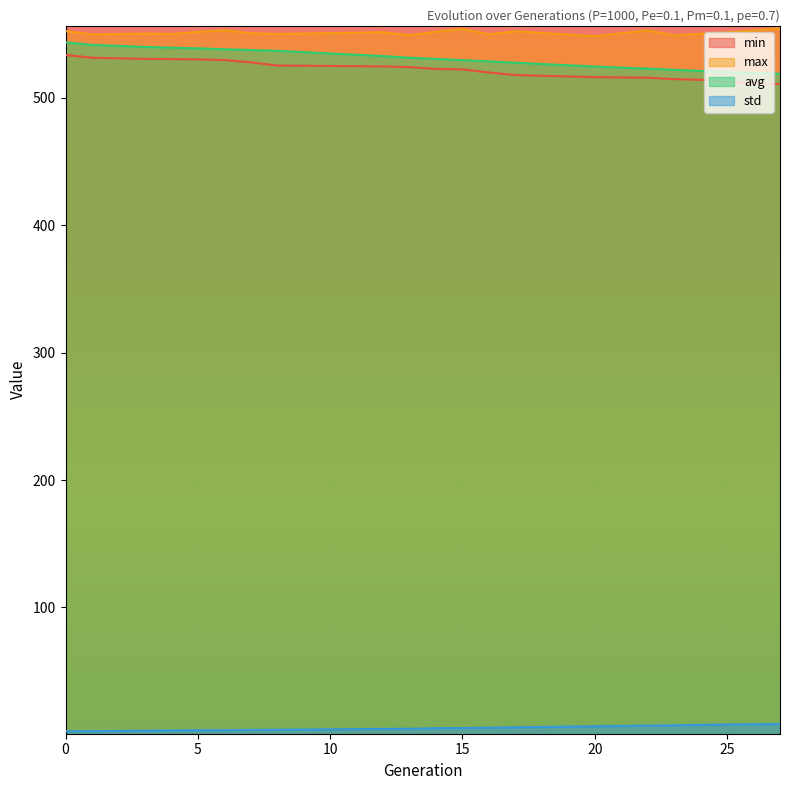

Between 3 and 7, which is larger?

3